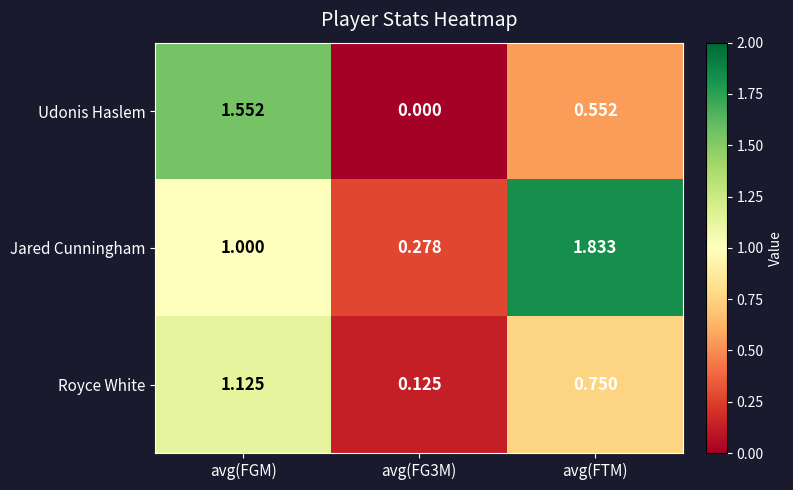

Which series has the largest range (max minus min)?

Jared Cunningham